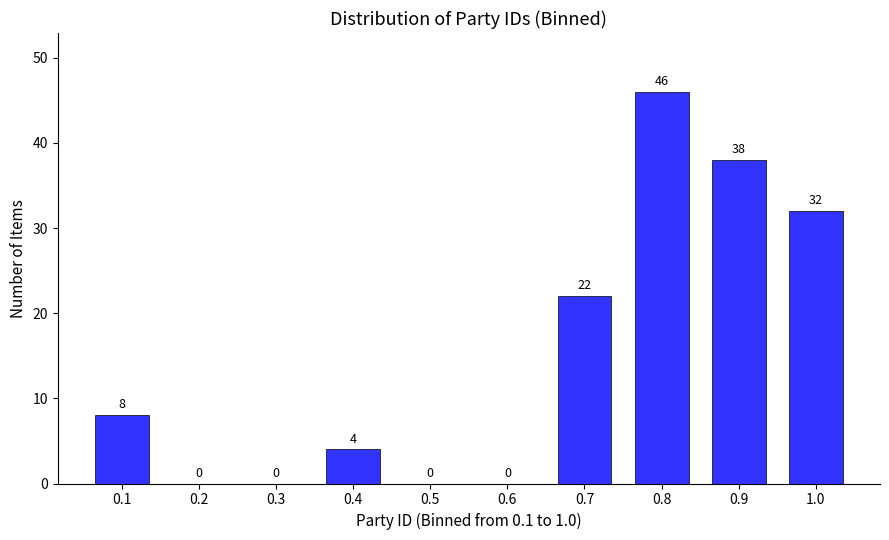

Reading left to right, transcribe all the data shown in this chart.

0.1=8	0.2=0	0.3=0	0.4=4	0.5=0	0.6=0	0.7=22	0.8=46	0.9=38	1.0=32